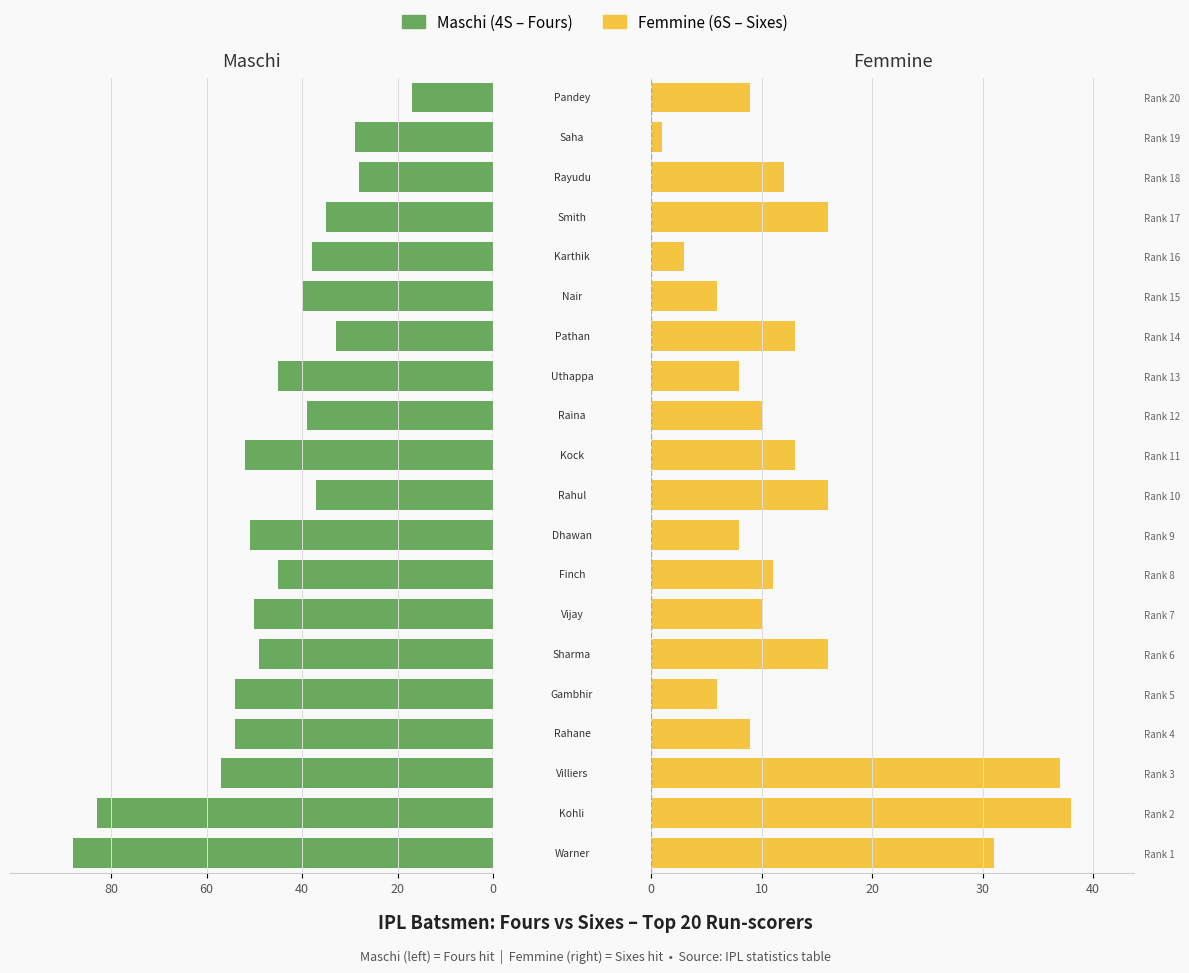

At how many categories does at least one series exceed 12?

20